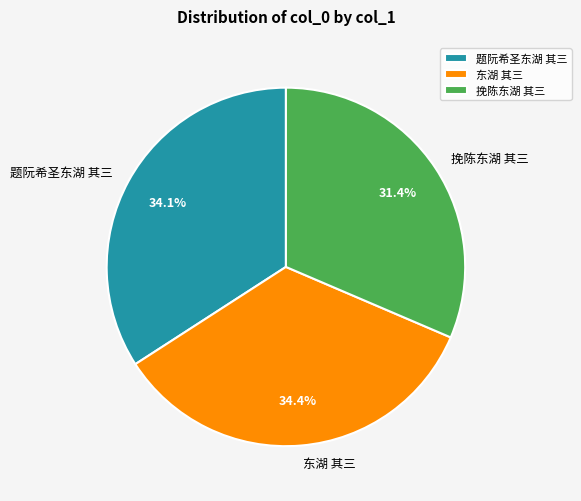

How much of the chart is everything except 挽陈东湖 其三?

68.6%